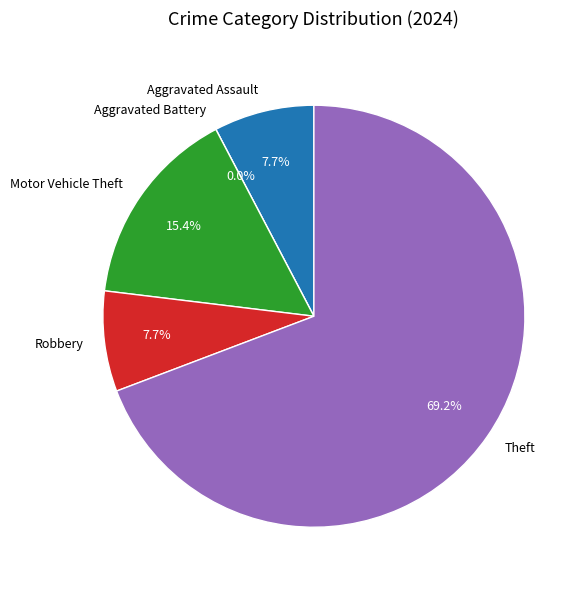

Do Aggravated Battery and Robbery together represent more than half of the pie?

No